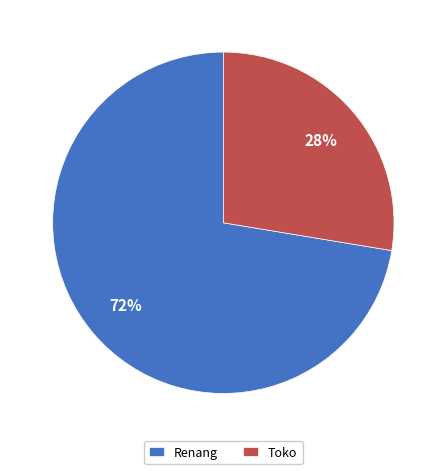

How many segments does this pie chart have?

2